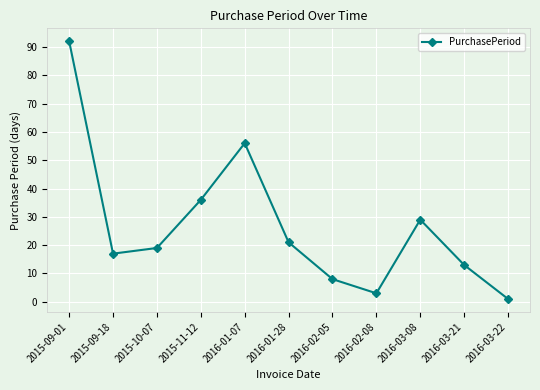

Where does the data first go above 19?

2015-09-01